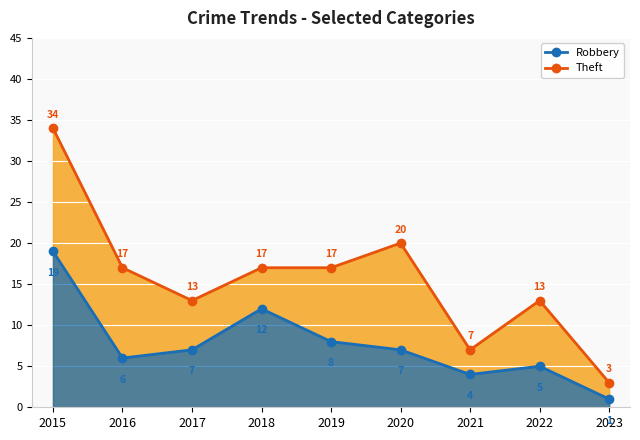

What is the difference between the Robbery values at 2021 and 2018?

8